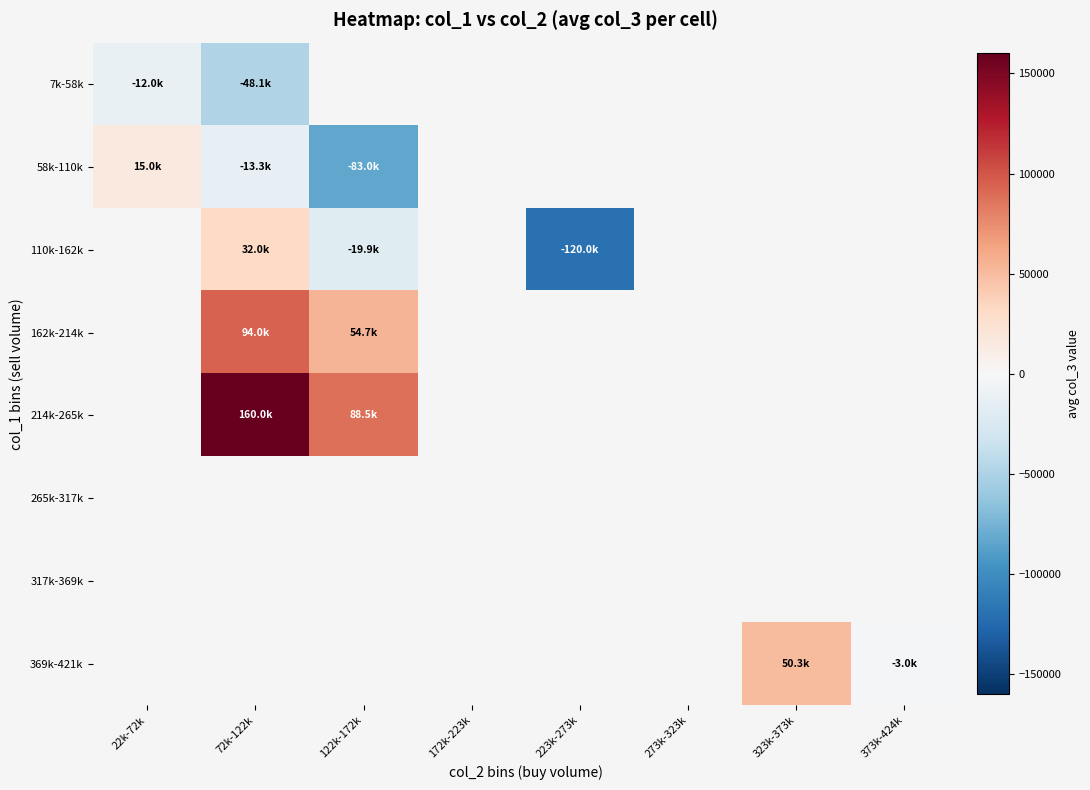

At how many categories does at least one series exceed 15417?

3